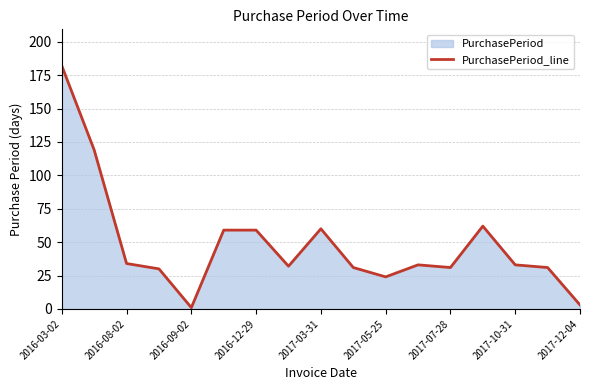

The chart shows a value of 86 at 2017-03-31. True or false?

False